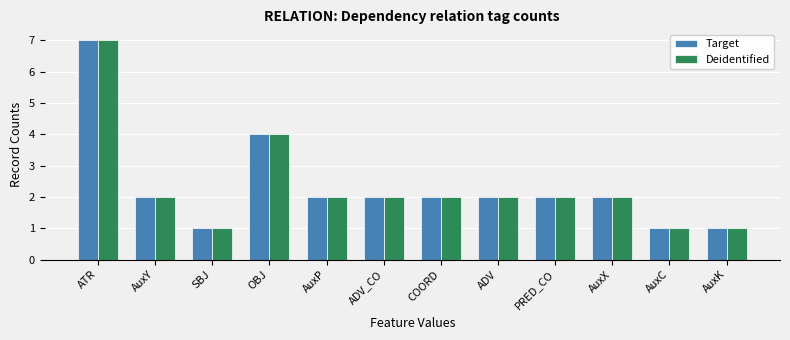

What is the value of the Deidentified bar at the 5th from the left?

2